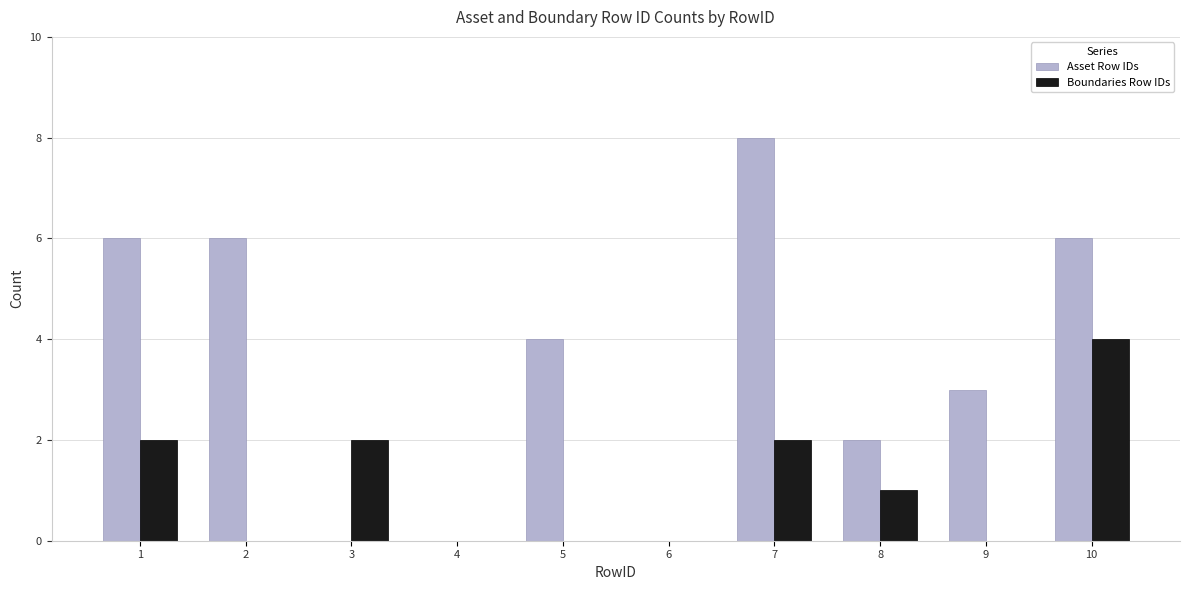

What is the total value across all series at 10?

10